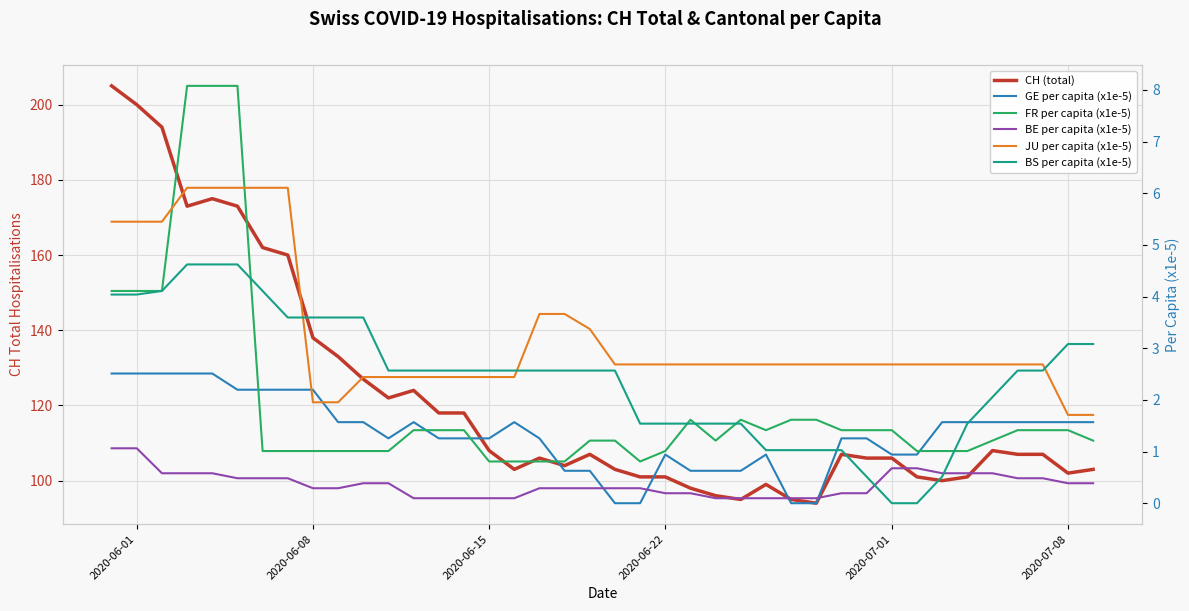

Is this an area chart (filled region under the line)?

No